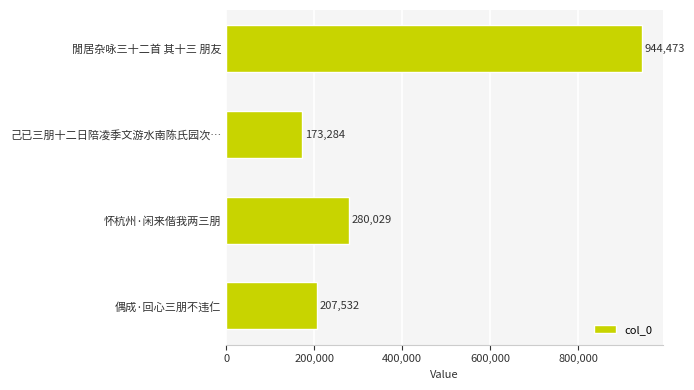

True or false: the data shows 1278834 at 閒居杂咏三十二首 其十三 朋友.

False